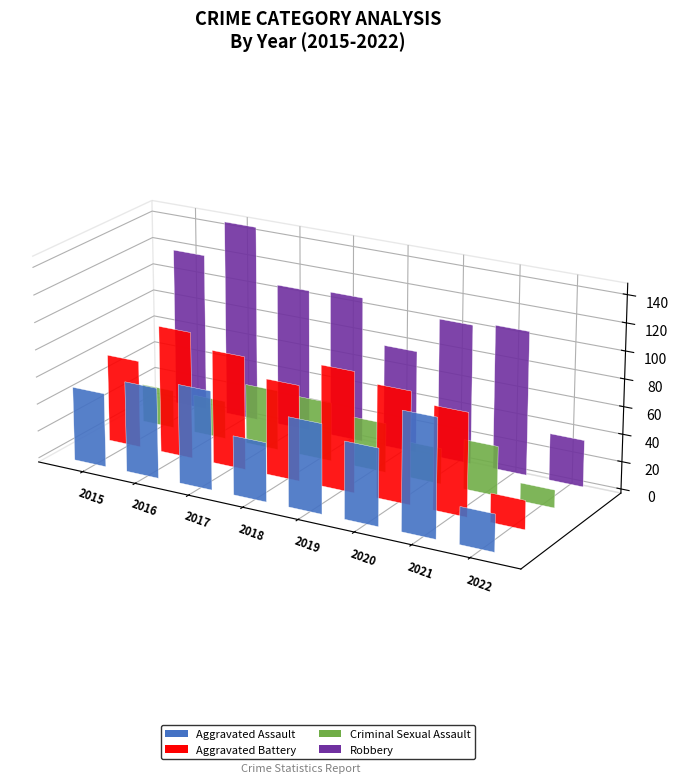

What is the sum of all Criminal Sexual Assault values?

254